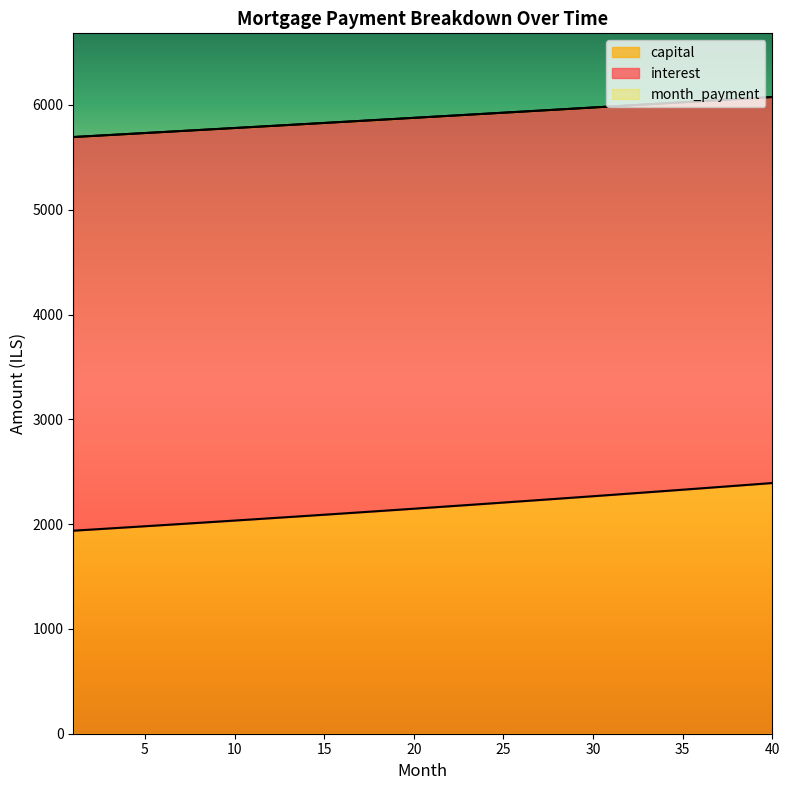

True or false: interest and capital cross at least once.

False